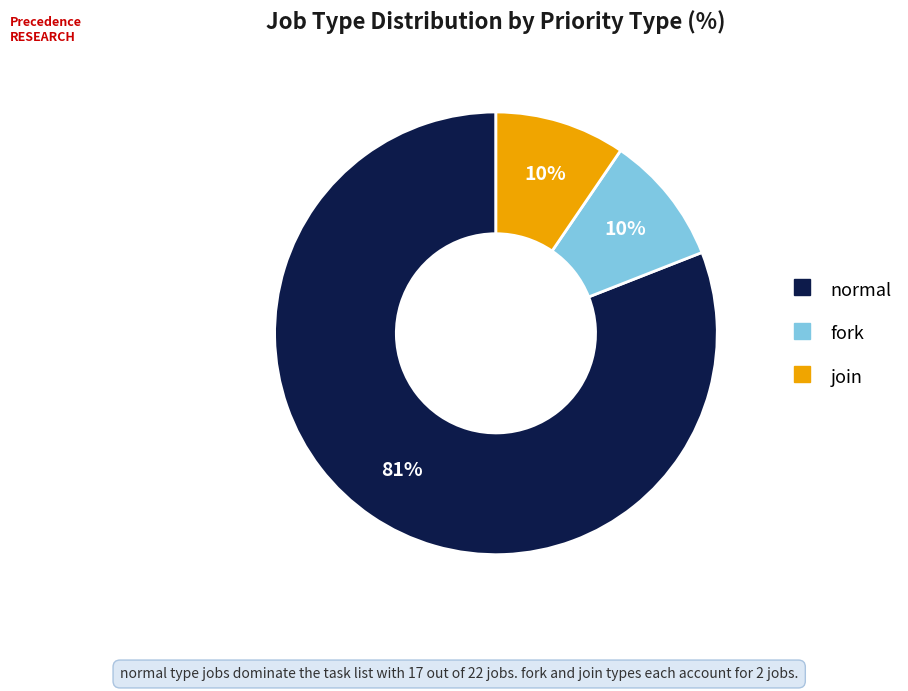

How many segments does this pie chart have?

3